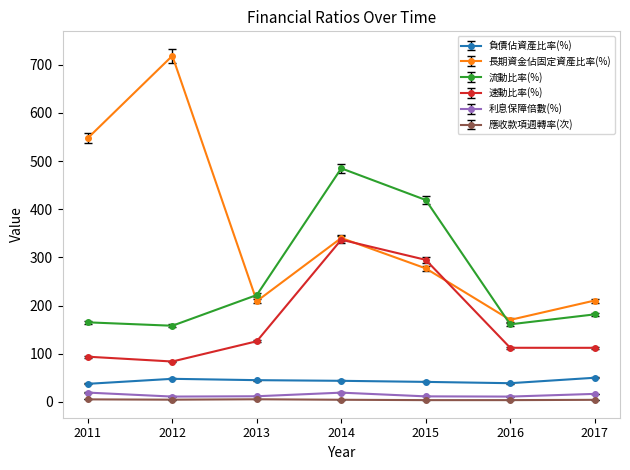

What is the value of the 負債佔資產比率(%) point at the 2nd from the left?

47.9